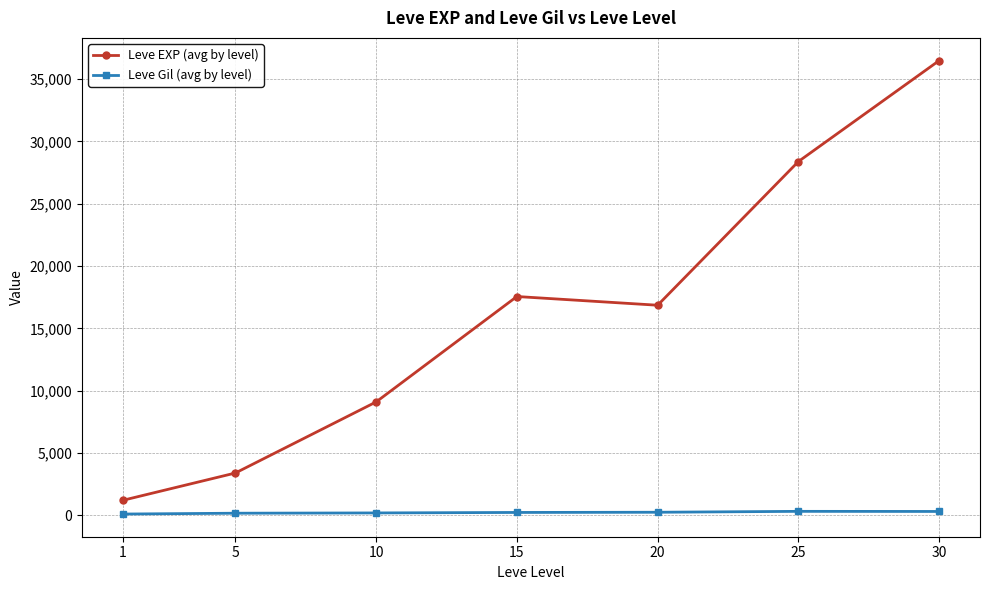

What are all the series names shown in the legend?

Leve EXP (avg by level), Leve Gil (avg by level)